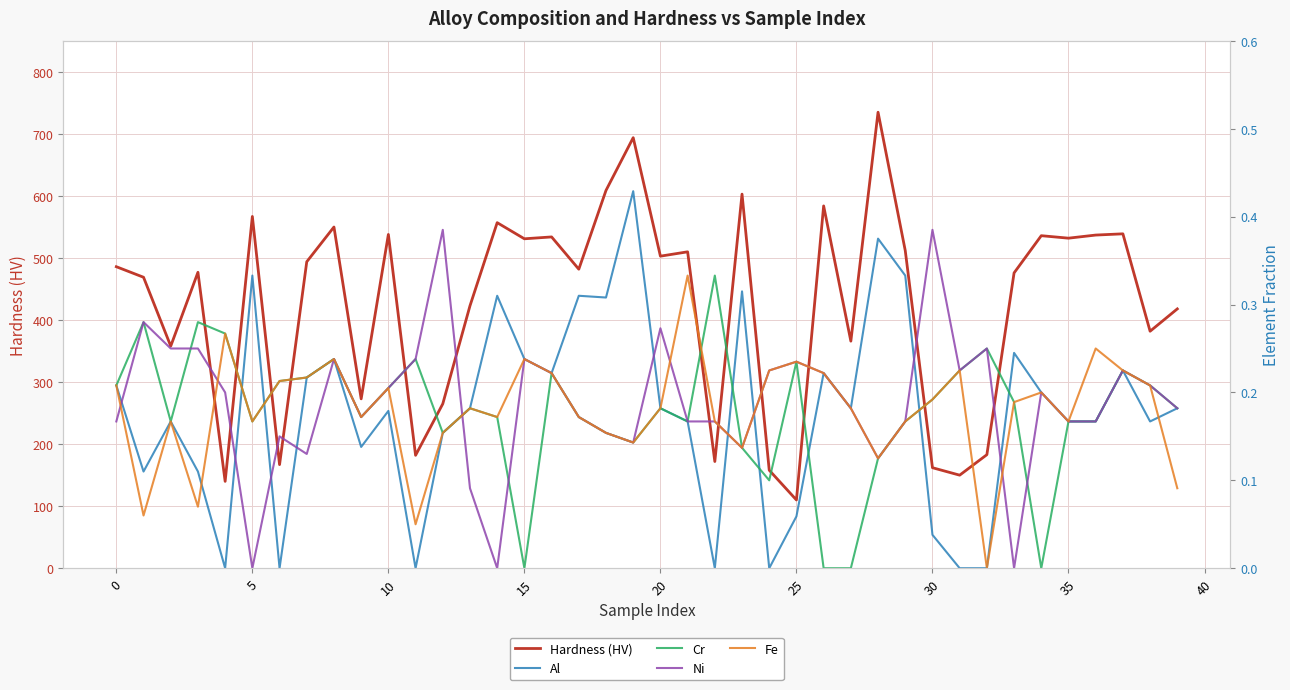

What is the greatest value displayed?

735.0